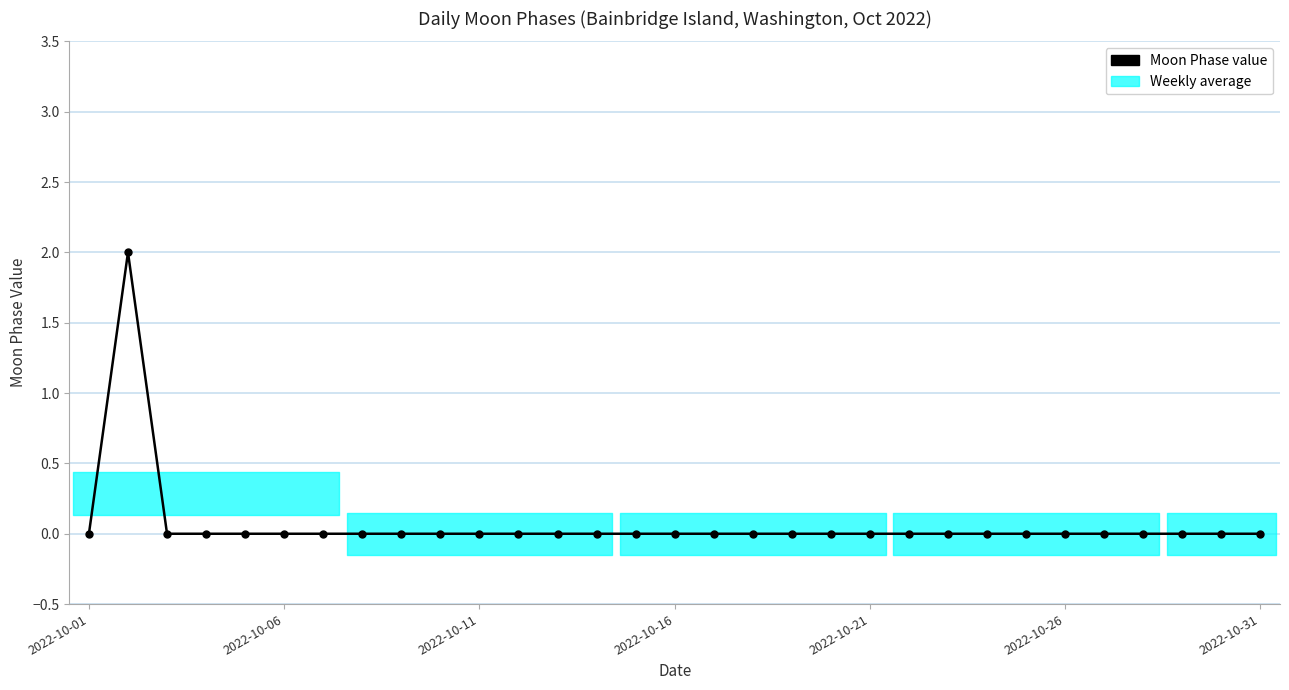

What is the difference between the maximum and second lowest values?

2